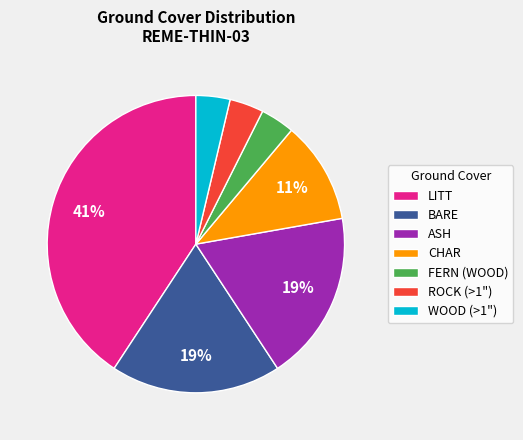

Combined, do WOOD (>1") and ASH account for over 50%?

No